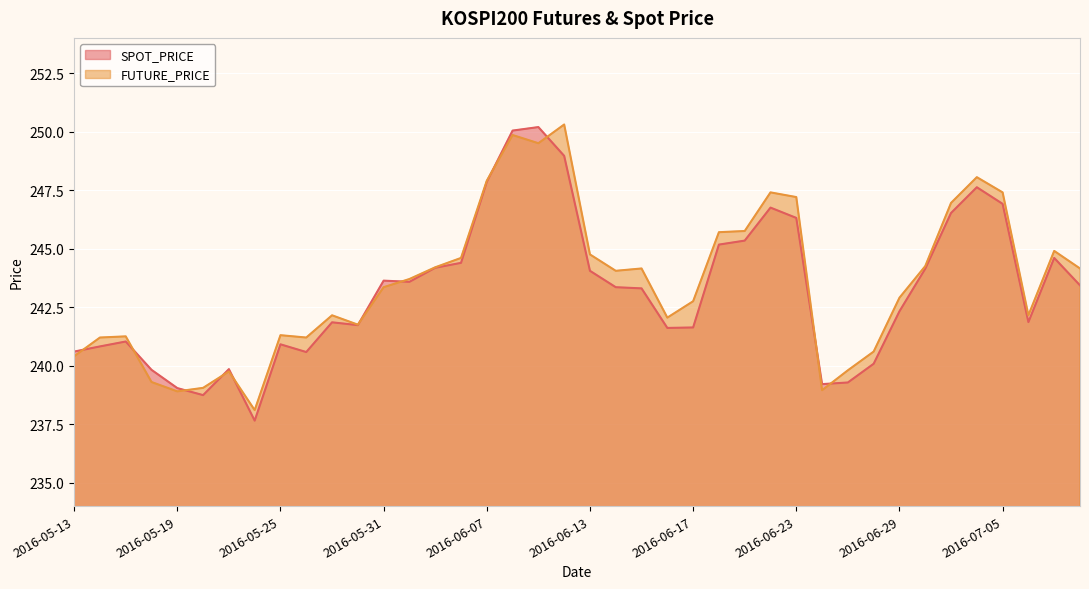

What position from the left is 2016-06-28?

32